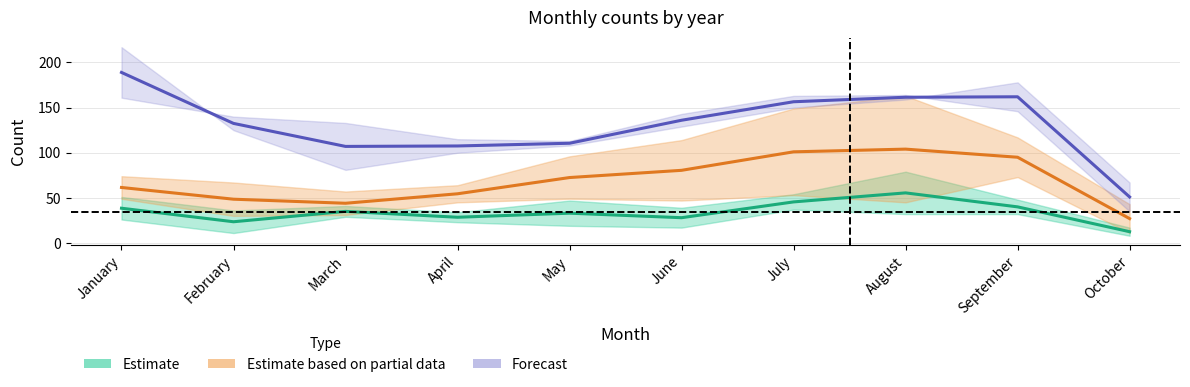

What are all the series names shown in the legend?

Estimate, Estimate based on partial data, Forecast